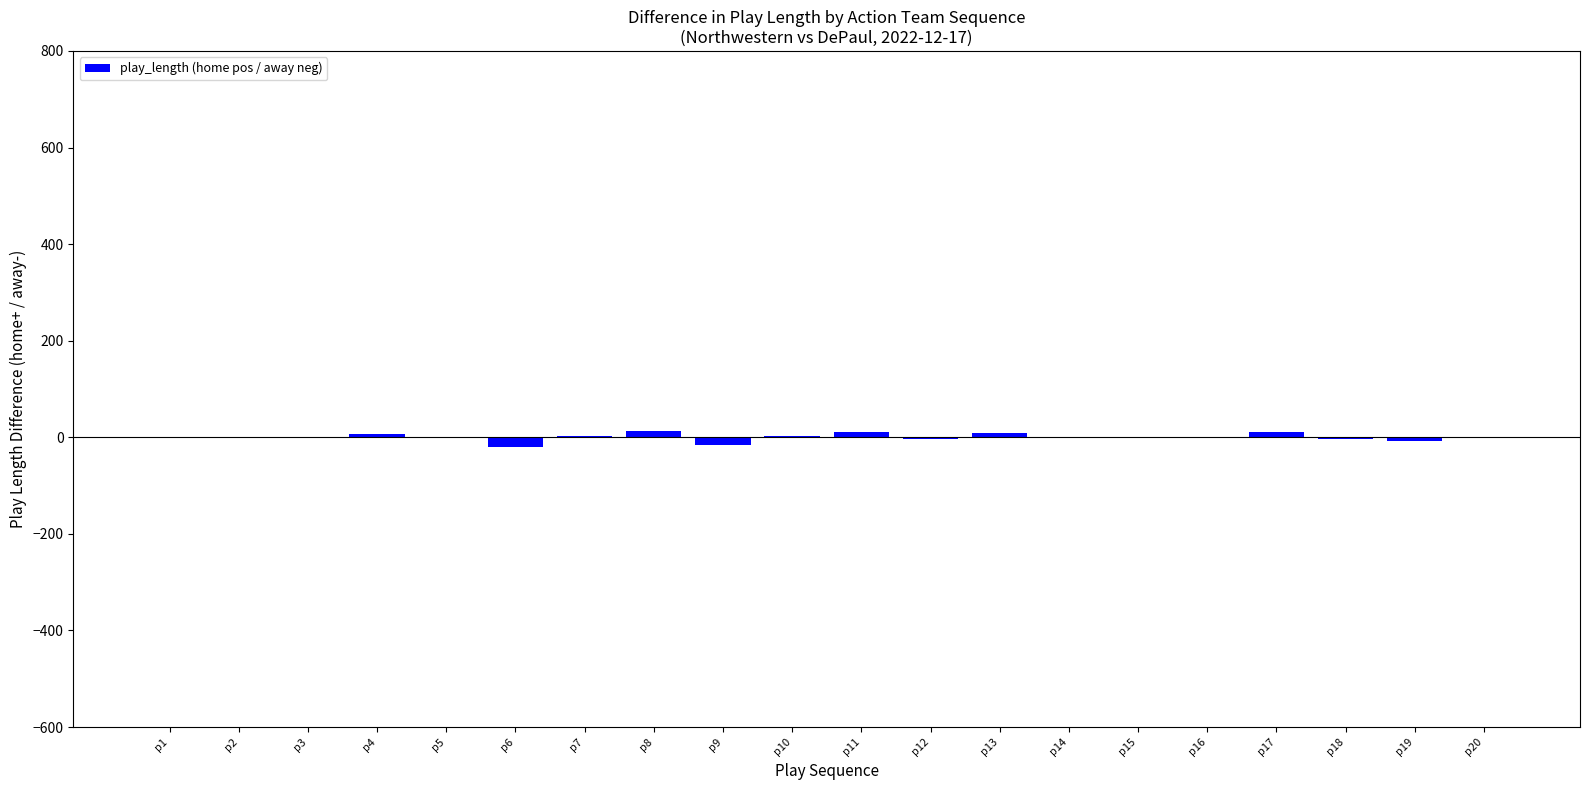

The value at p15 is 0. True or false?

True